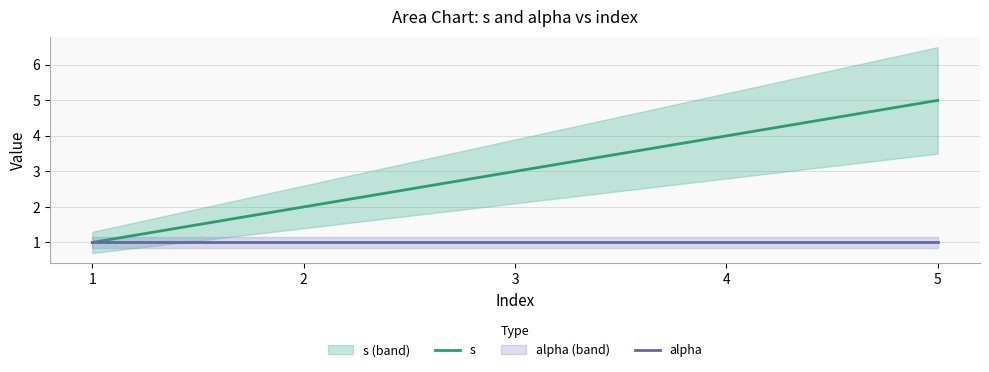

Does the chart display data point markers on the line(s)?

No